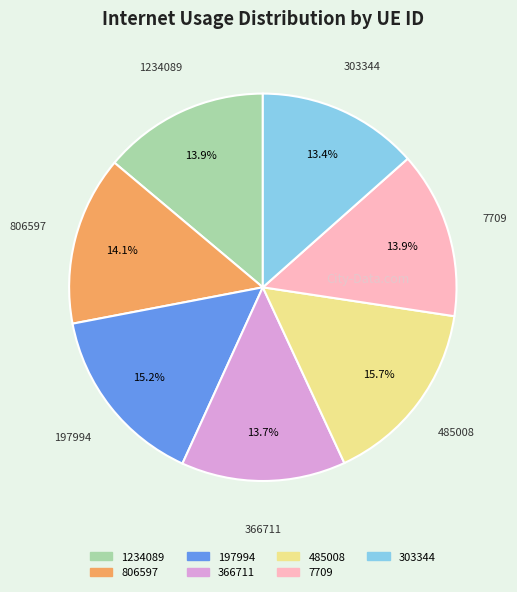

Is the sum of 7709 and 1234089 greater than half?

No